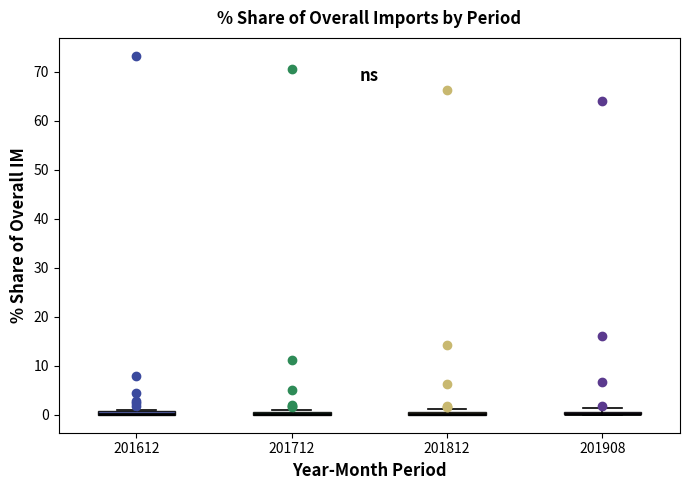

Where is the lower edge of the box at x = 201908 on the y-axis? The values are not printed on the chart, so give them approximately, as read against the axis.

0